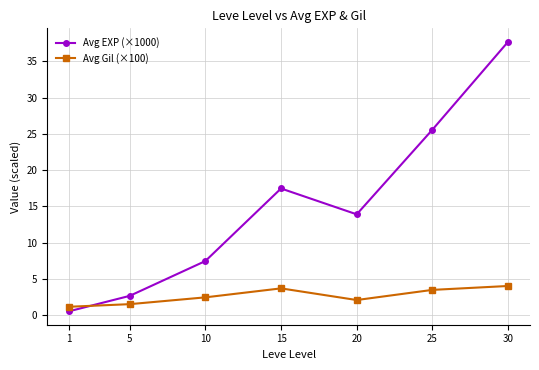

Between 20 and 25, which series saw the biggest shift?

Avg EXP (×1000)